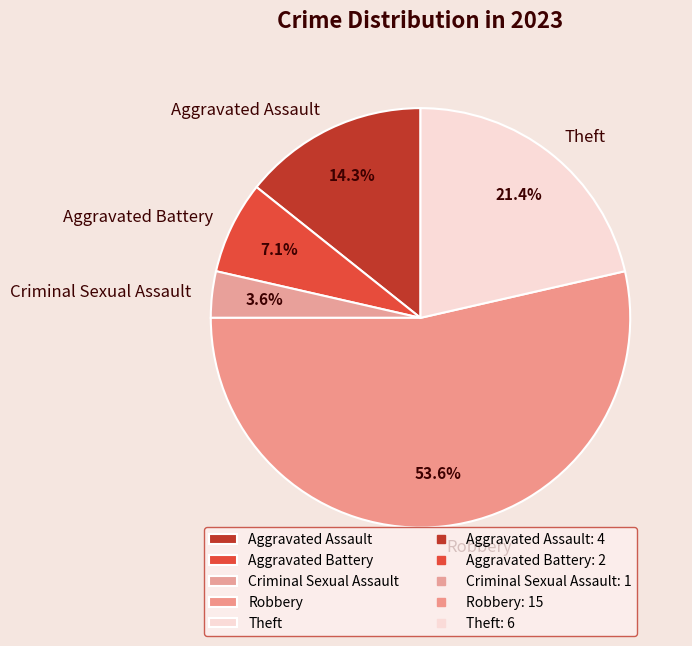

To the nearest percent, what is the average slice percentage?

20%